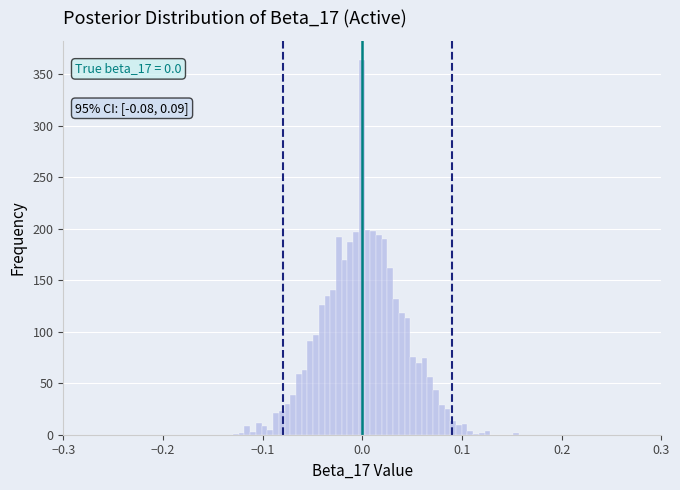

Read against the x-axis, roughly where is the centre of the tallest bar?

0.00